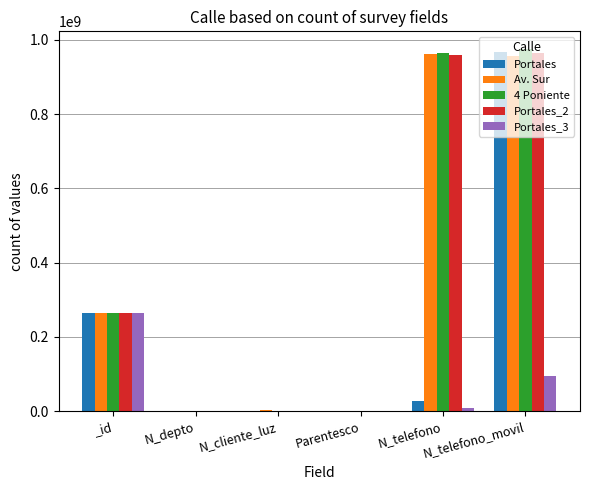

What is the sum of all Av. Sur values?

2187966234